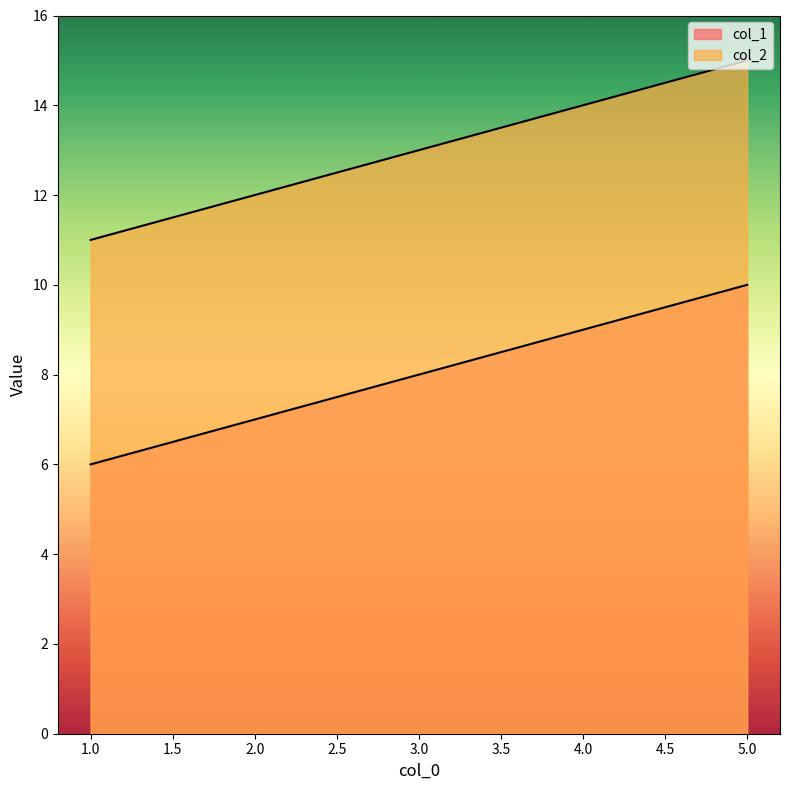

Between 2 and 5, which series saw the biggest shift?

col_1